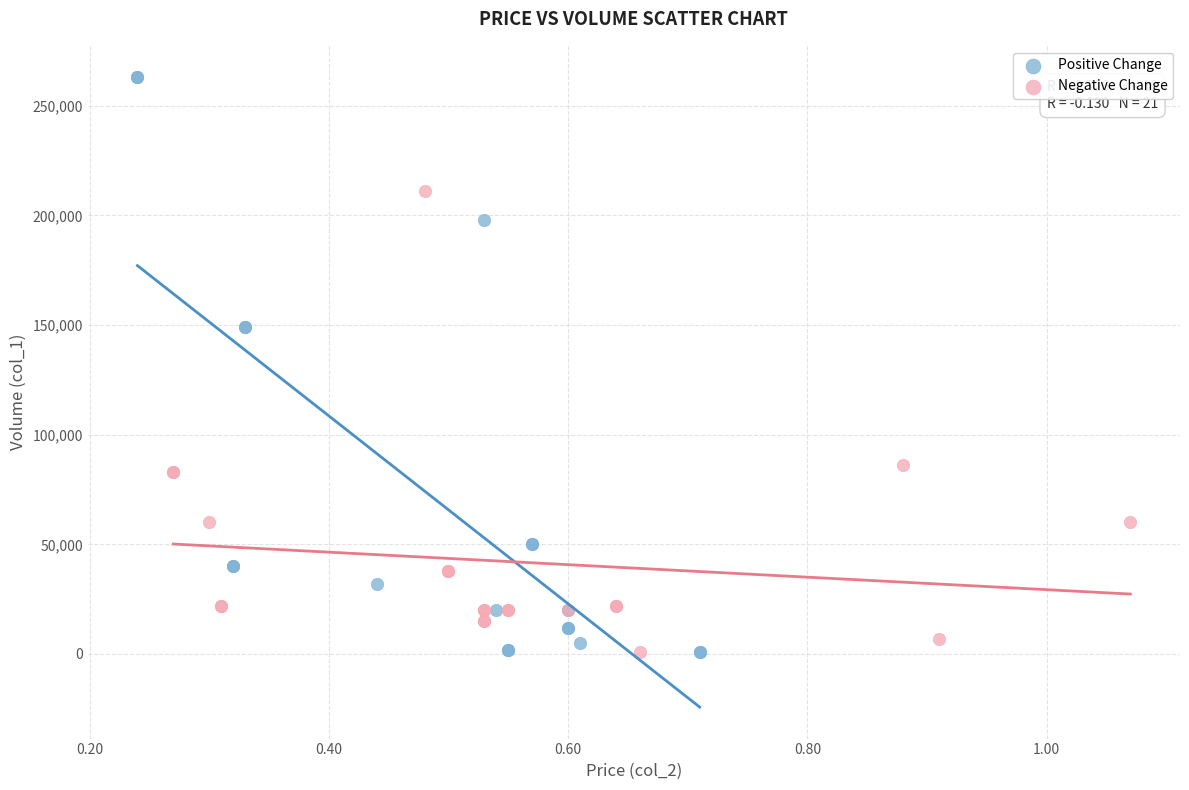

Which series contains the highest Y value?

Positive Change